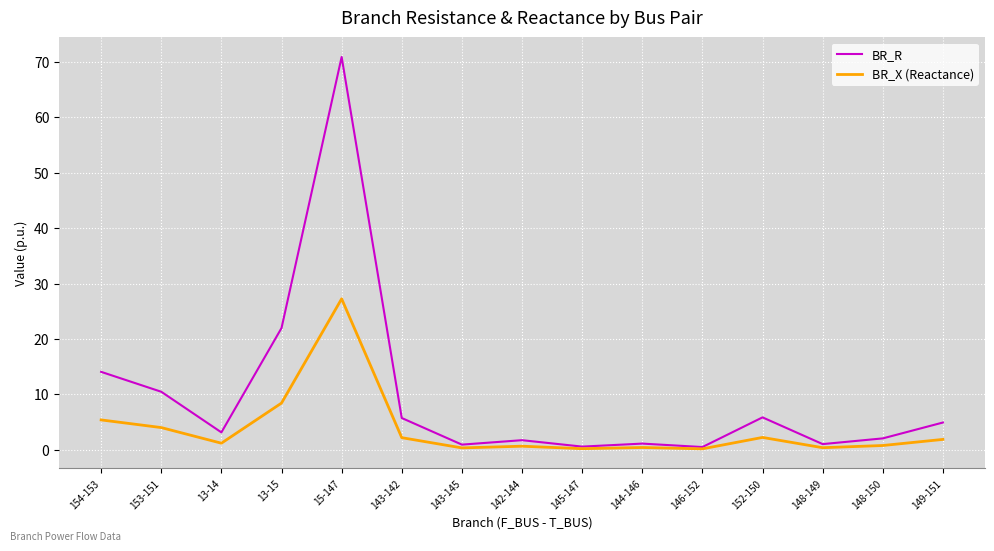

What is the minimum value shown in the chart?

0.2